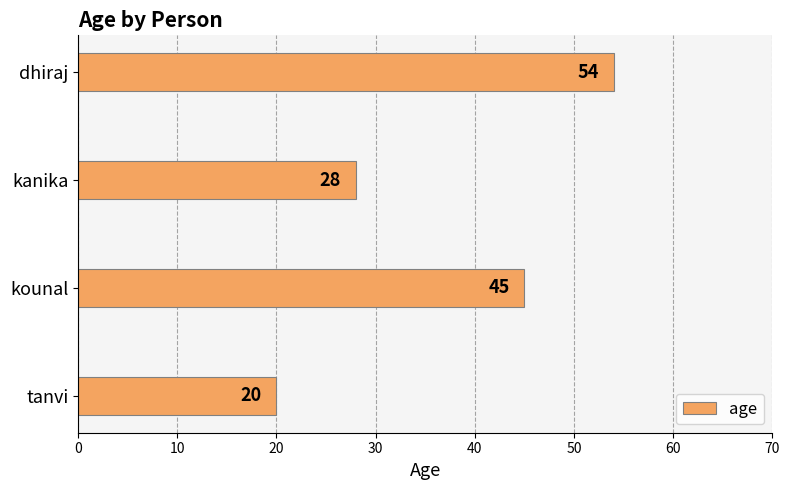

The value at tanvi is 7. True or false?

False